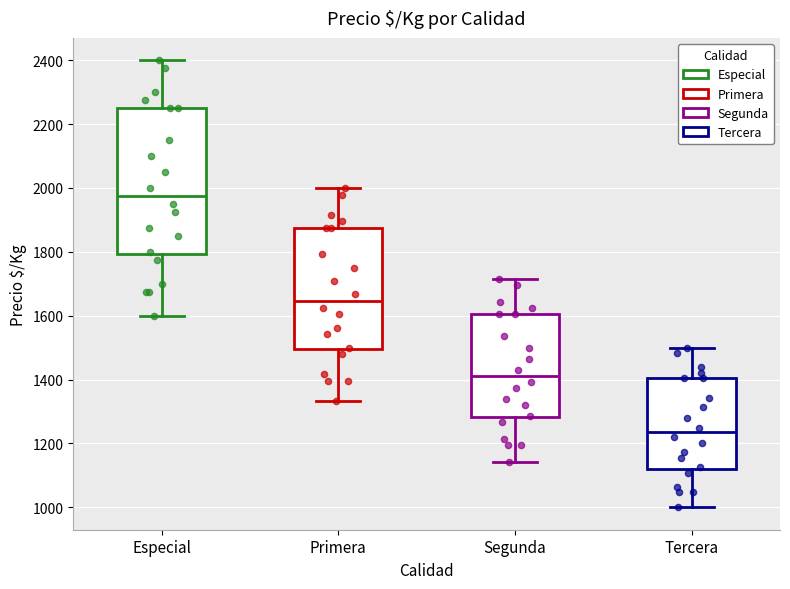

Where does the median line of the box for Primera sit on the y-axis? The values are not printed on the chart, so give them approximately, as read against the axis.

1640